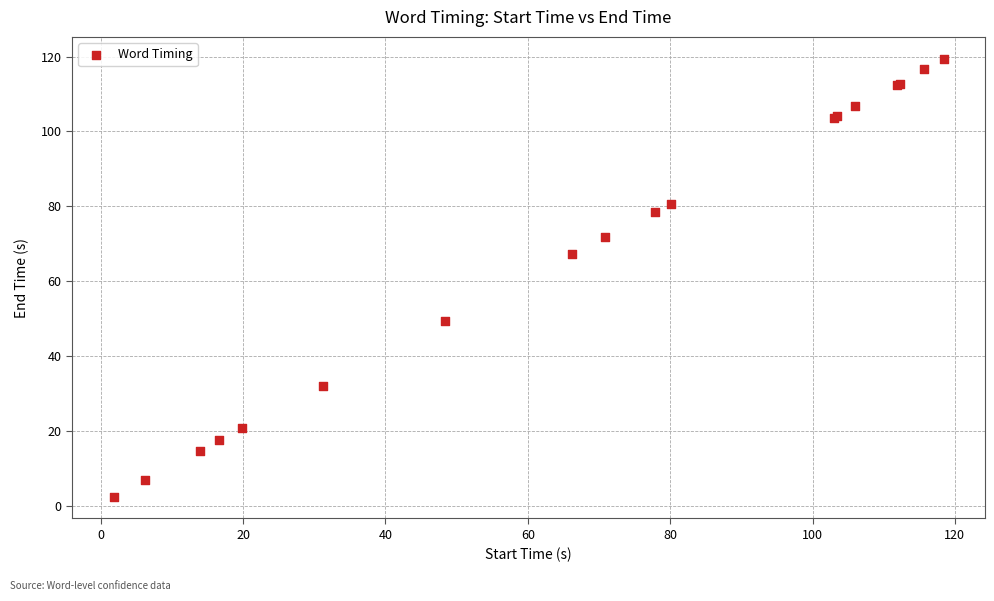

What Y value in the scatter plot is closest to 60?

67.2